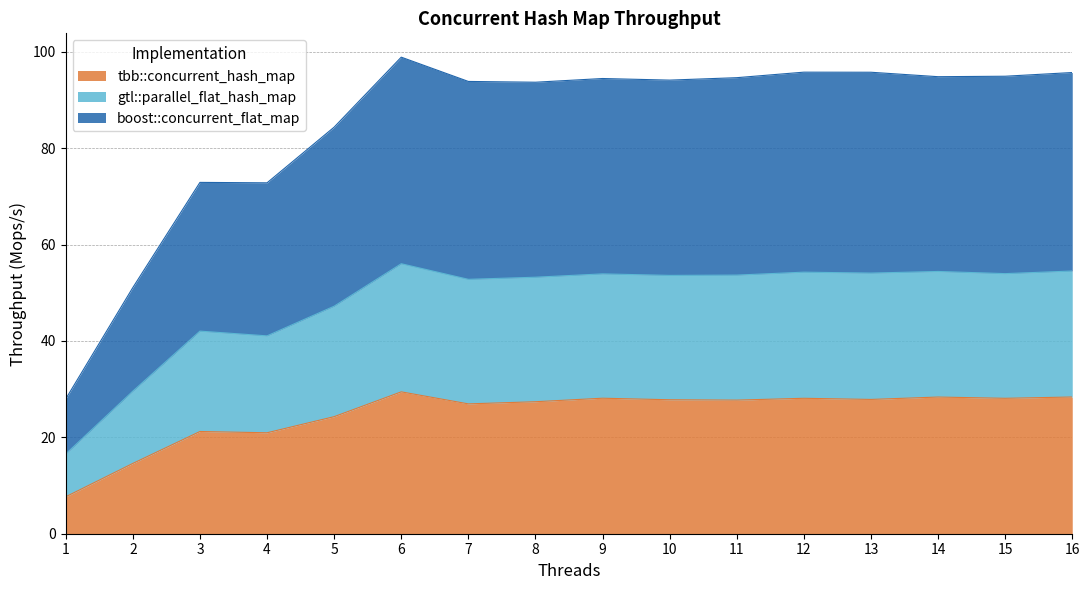

True or false: tbb::concurrent_hash_map and gtl::parallel_flat_hash_map intersect in this chart.

False